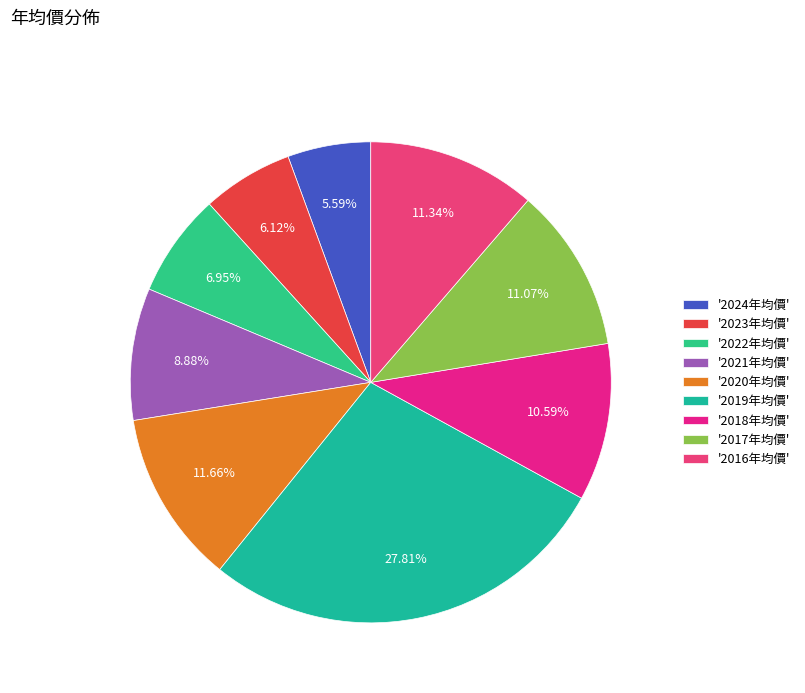

Count the number of slices in the pie.

9